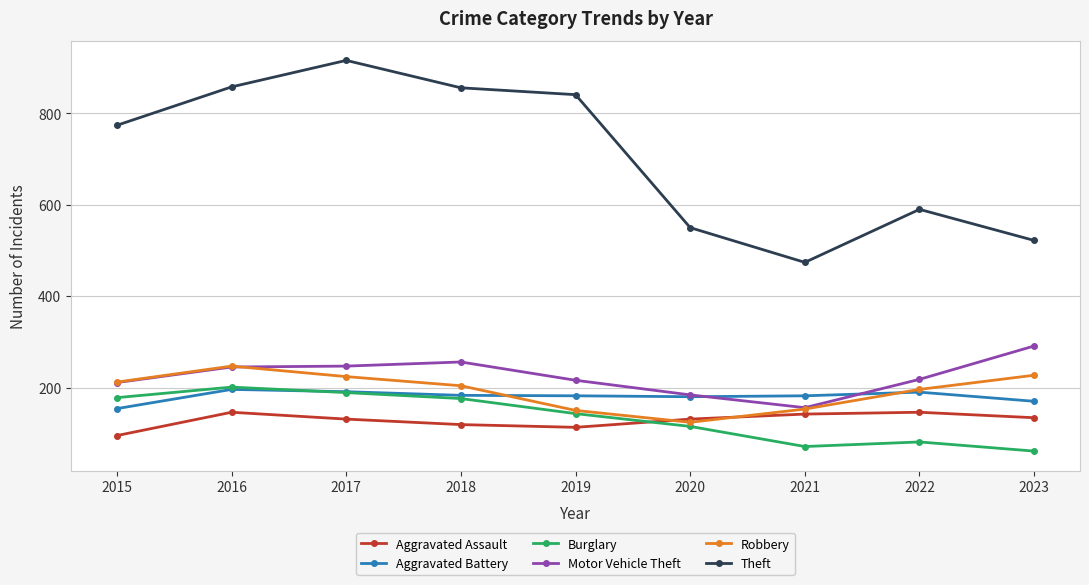

The Burglary series shows 176 at 2018. True or false?

True